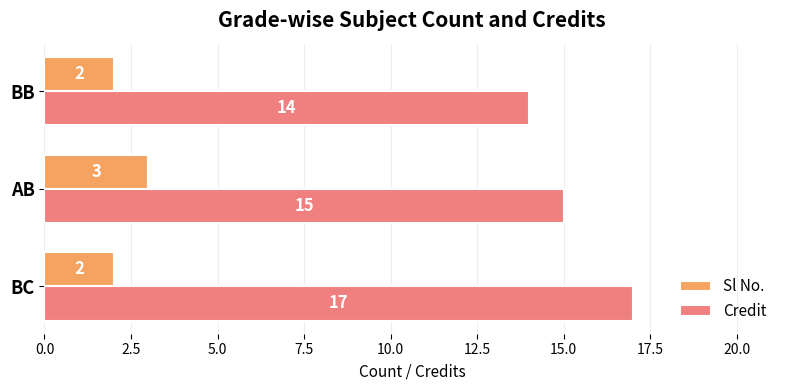

What is the sum of all Credit values?

46